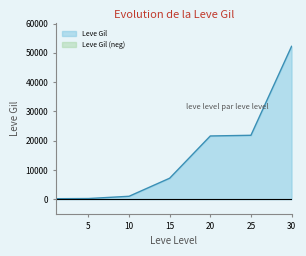

How many data points are less than 7170?

3